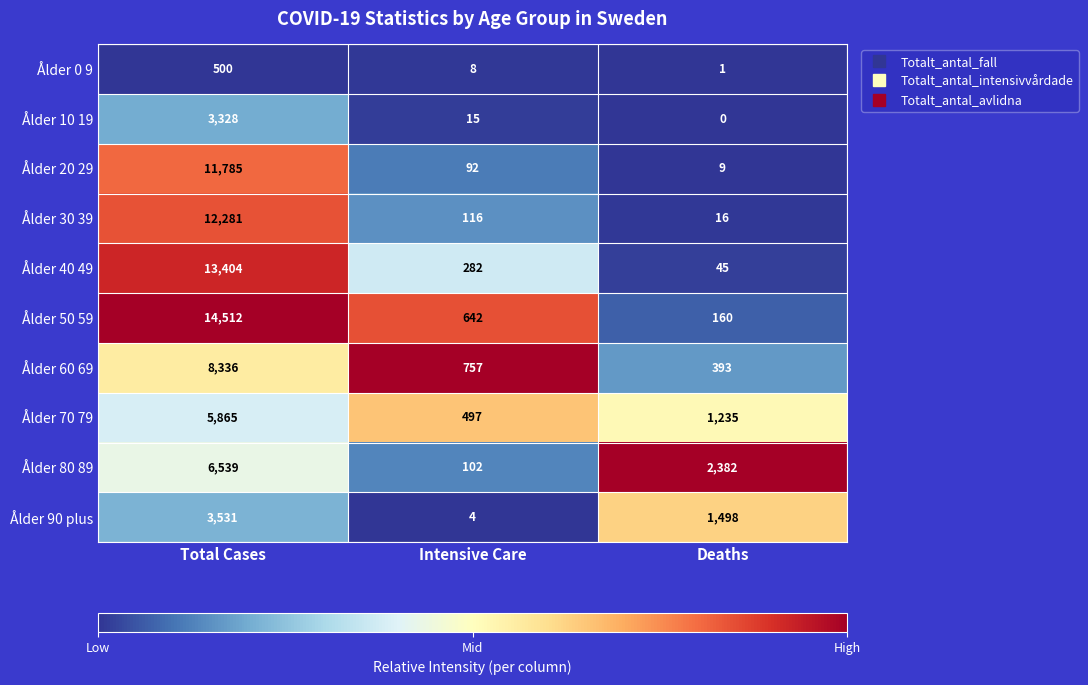

List the series in order of their peak value, lowest first.

Ålder 0 9, Ålder 10 19, Ålder 90 plus, Ålder 70 79, Ålder 80 89, Ålder 60 69, Ålder 20 29, Ålder 30 39, Ålder 40 49, Ålder 50 59